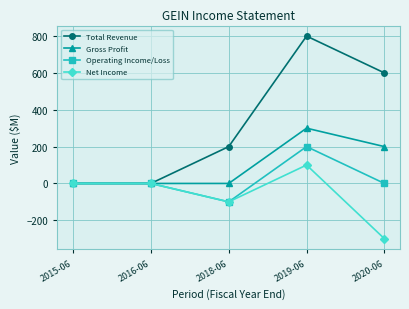

What are all the series names shown in the legend?

Total Revenue, Gross Profit, Operating Income/Loss, Net Income